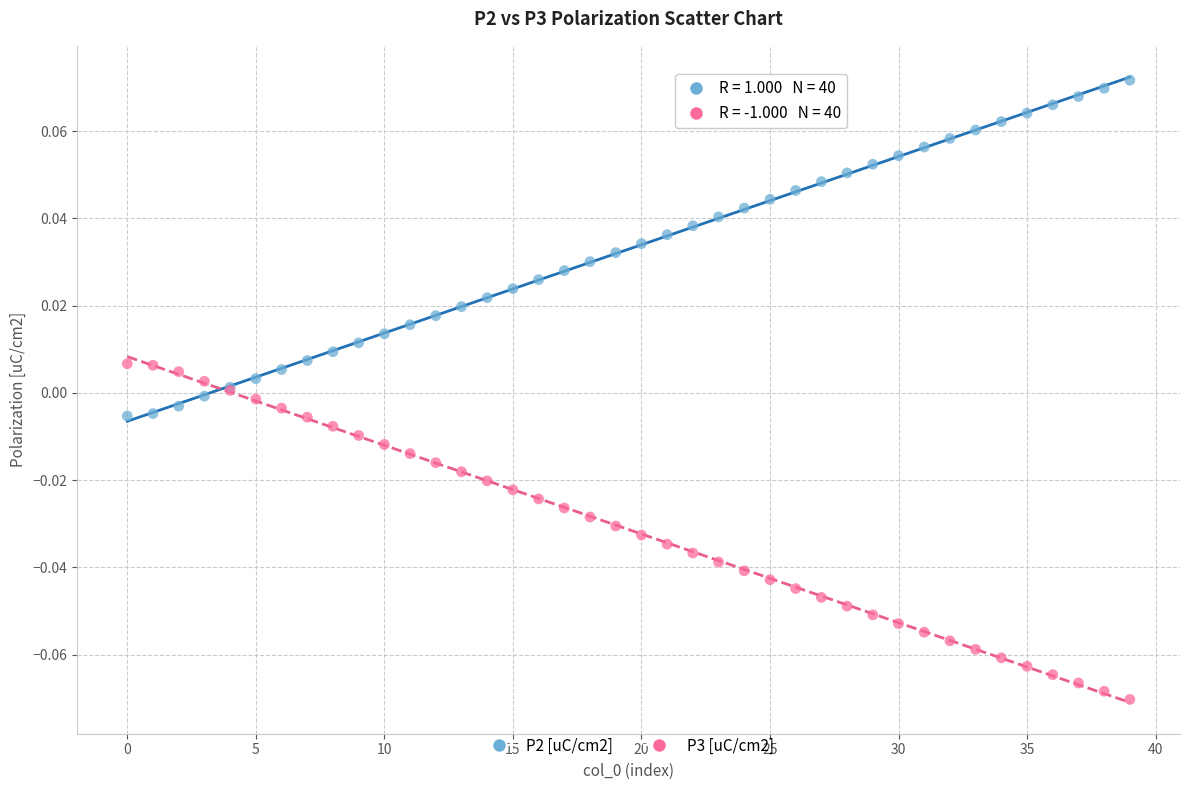

What are all the series names shown in the legend?

P2 [uC/cm2], P3 [uC/cm2]